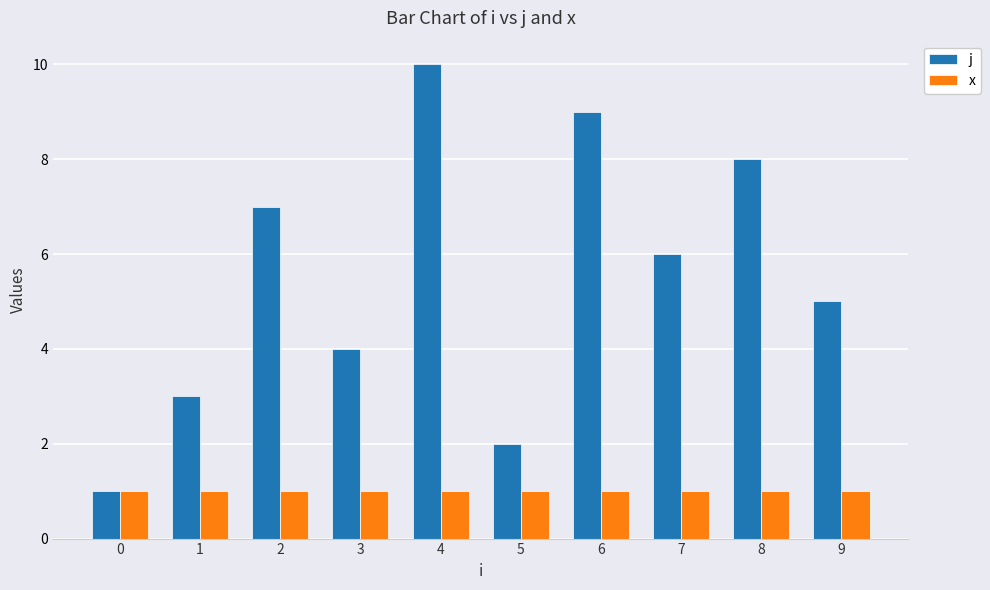

What is the spread (max minus min) of values at 5?

1